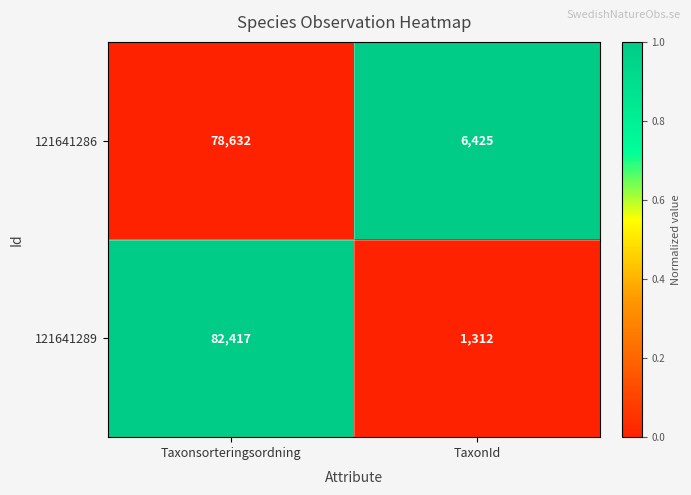

At which category is the sum across all series the highest?

Taxonsorteringsordning